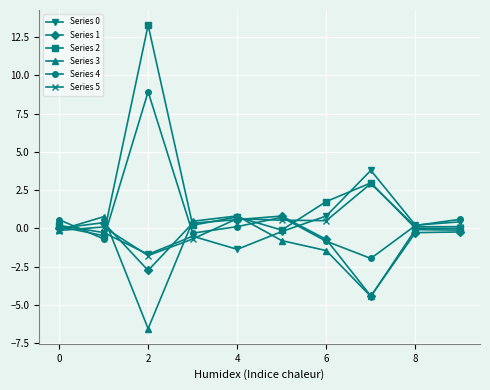

Which series has the largest range (max minus min)?

Series 2